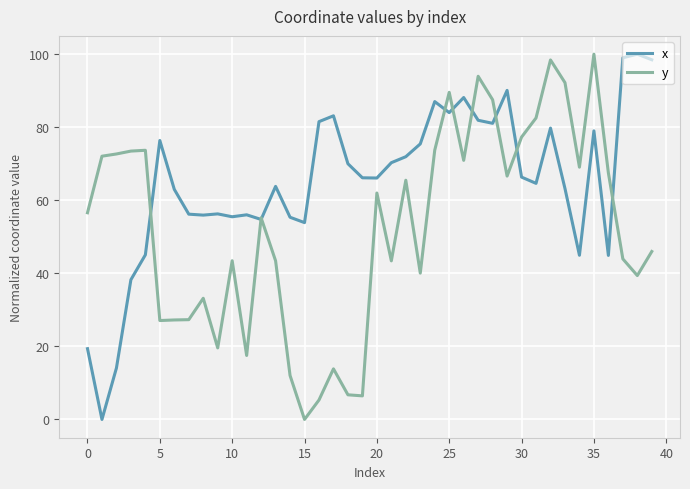

Rank the series by their average value, from highest to lowest.

x, y